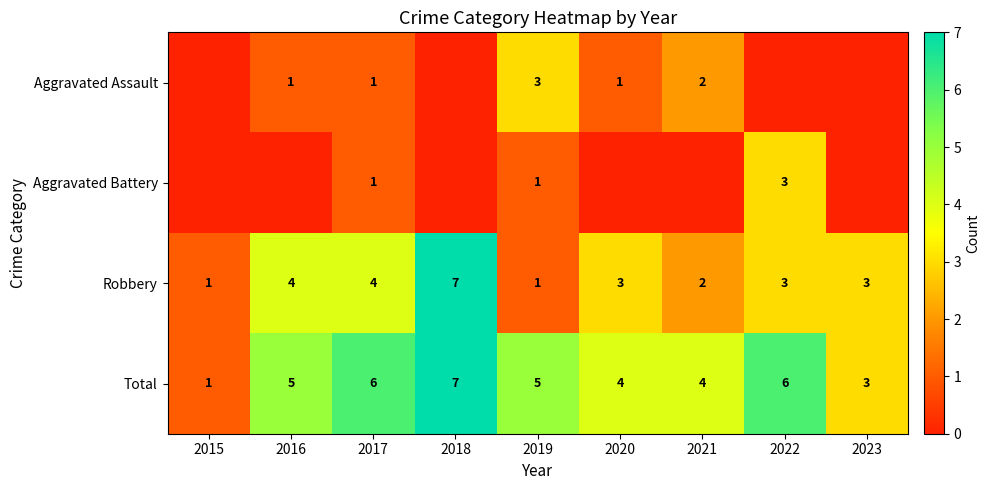

True or false: Total has a value of 1 at 2020.

False